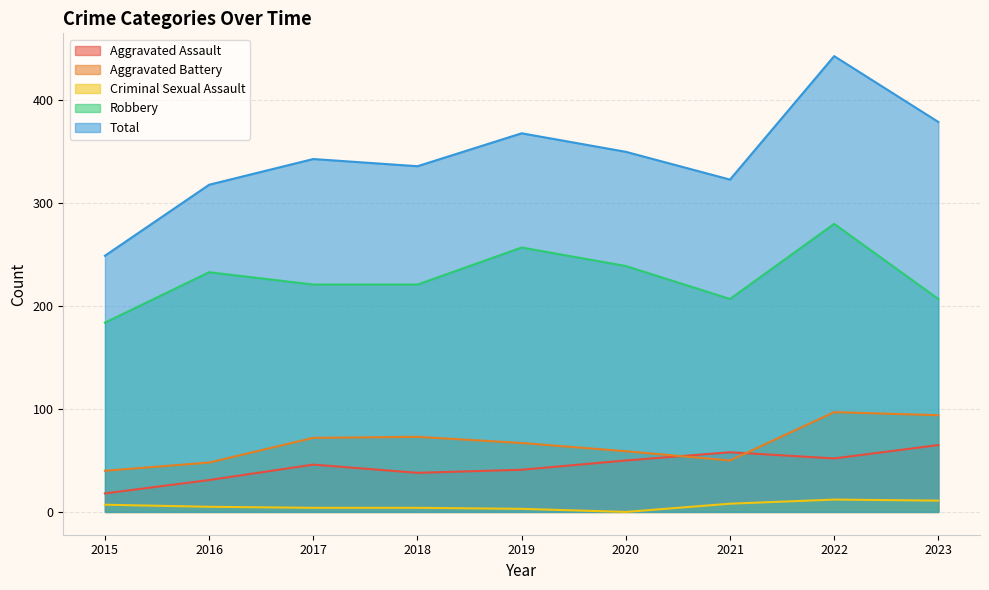

True or false: Aggravated Battery and Criminal Sexual Assault intersect in this chart.

False